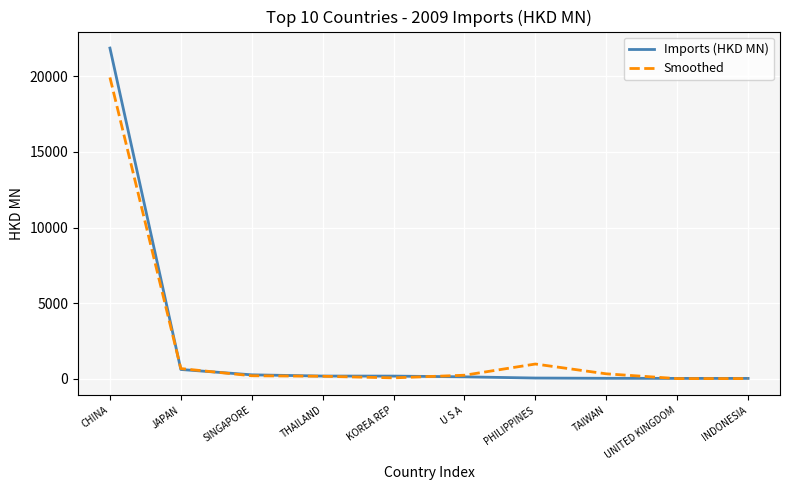

What is the difference between the maximum and minimum values in the Smoothed series?

19930.9